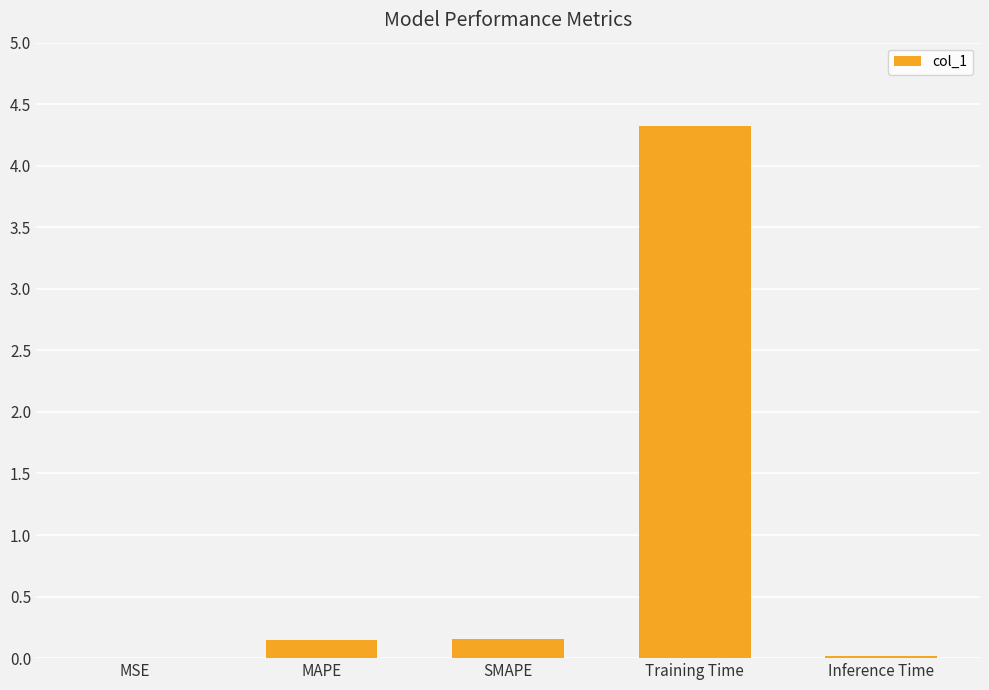

The value at MSE is 0.0. True or false?

True